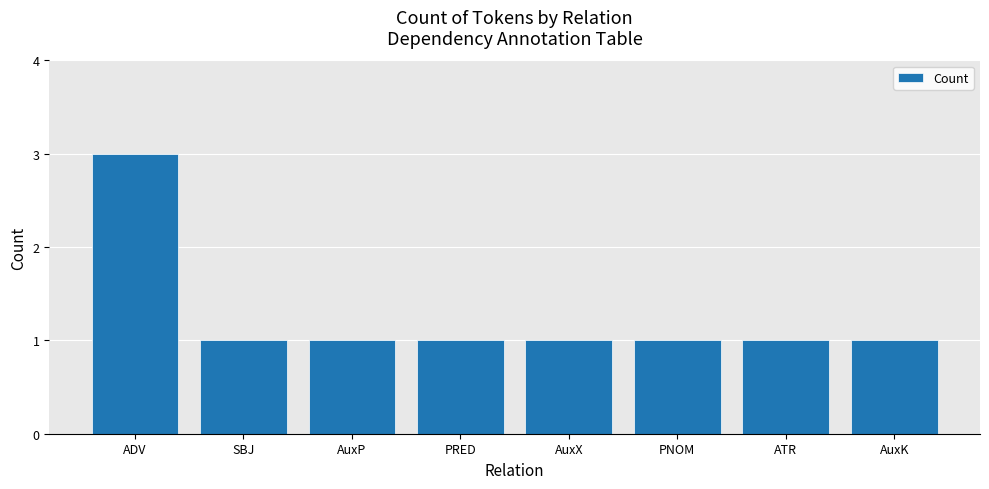

What is the label of the 8th bar from the right?

ADV